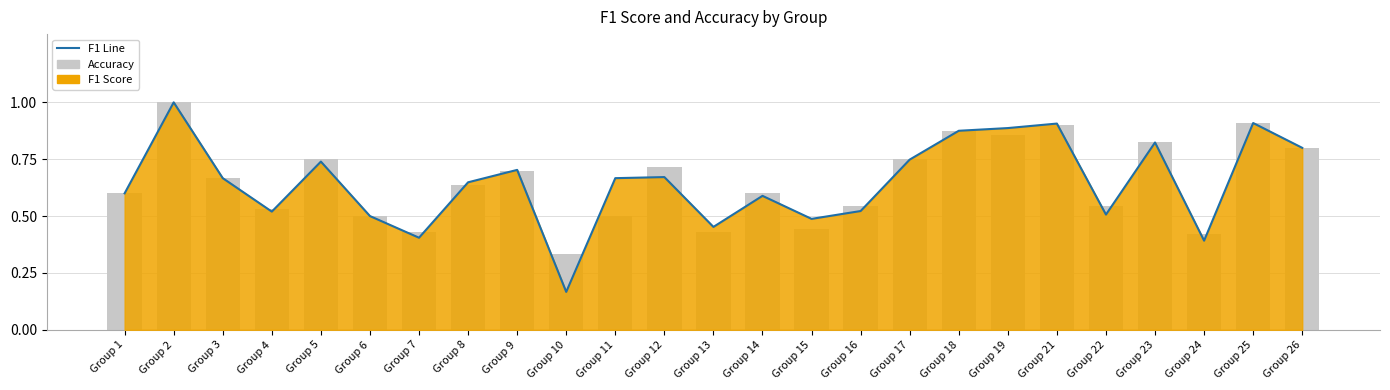

What is the total value across all series at Group 14?

1.2